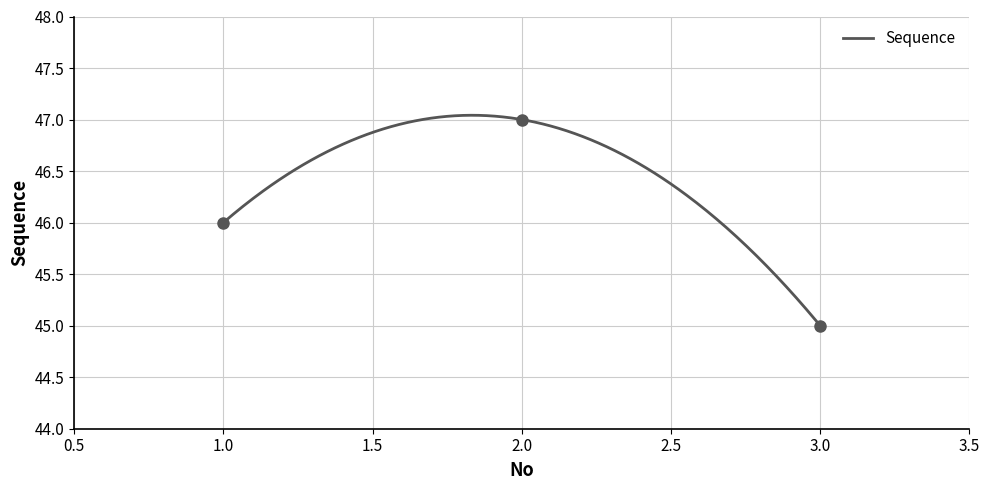

Approximately how many times larger is the value at 3 compared to 2?

1.0